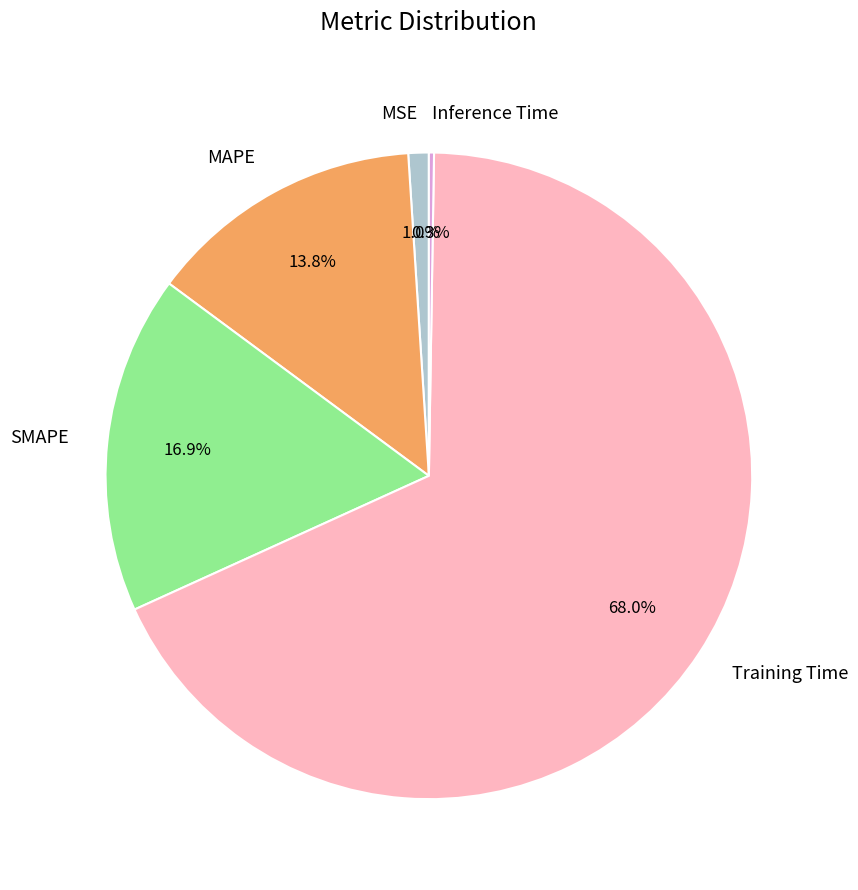

Do MAPE and SMAPE together represent more than half of the pie?

No